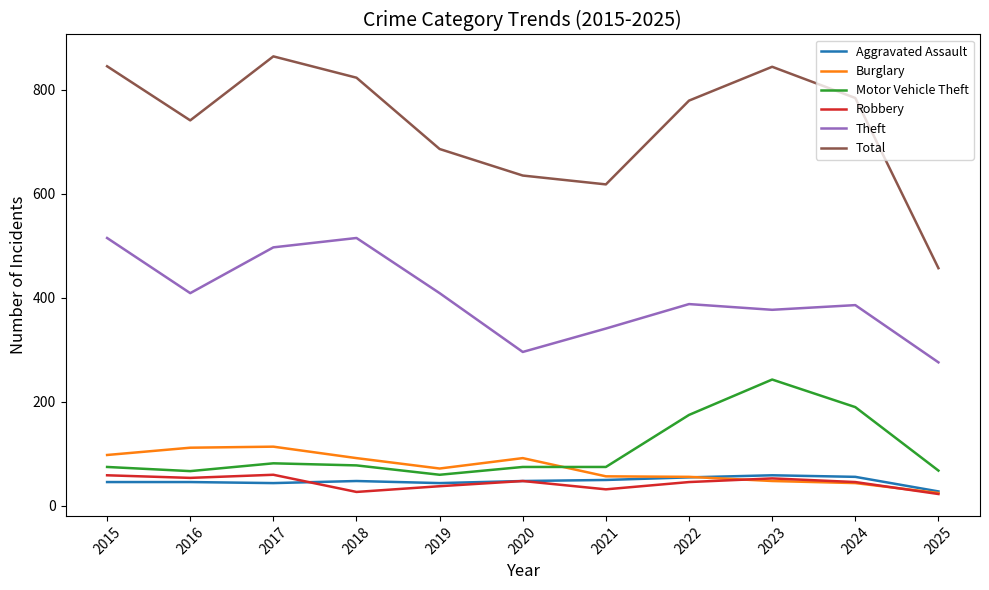

True or false: Total and Theft intersect in this chart.

False